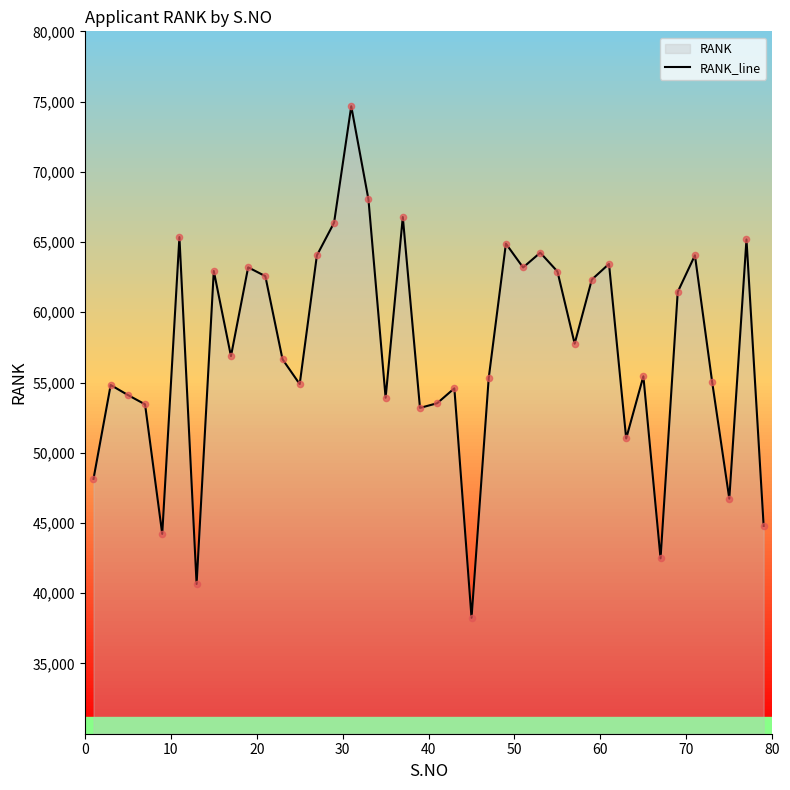

What is the smallest value displayed?

38250